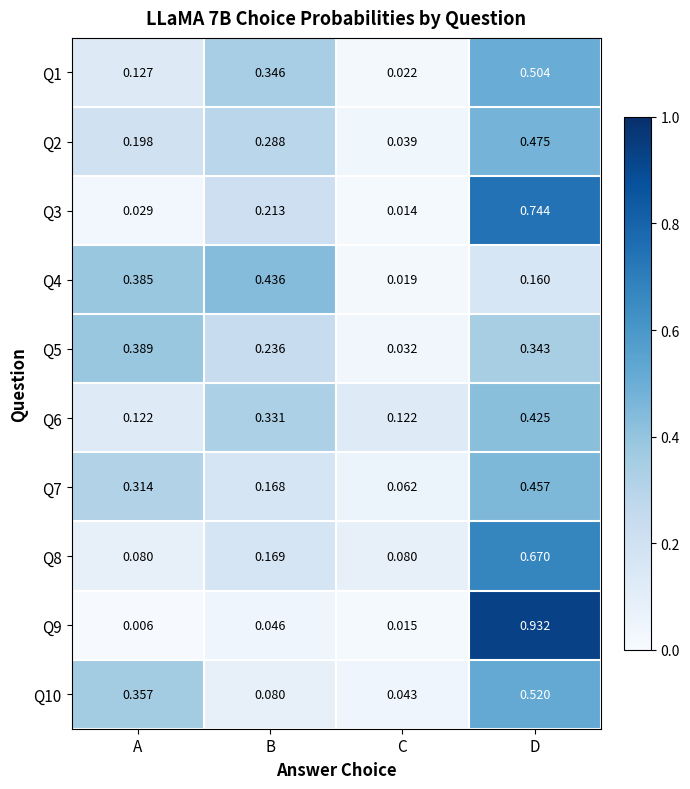

At which category does the chart reach its peak across all series?

D